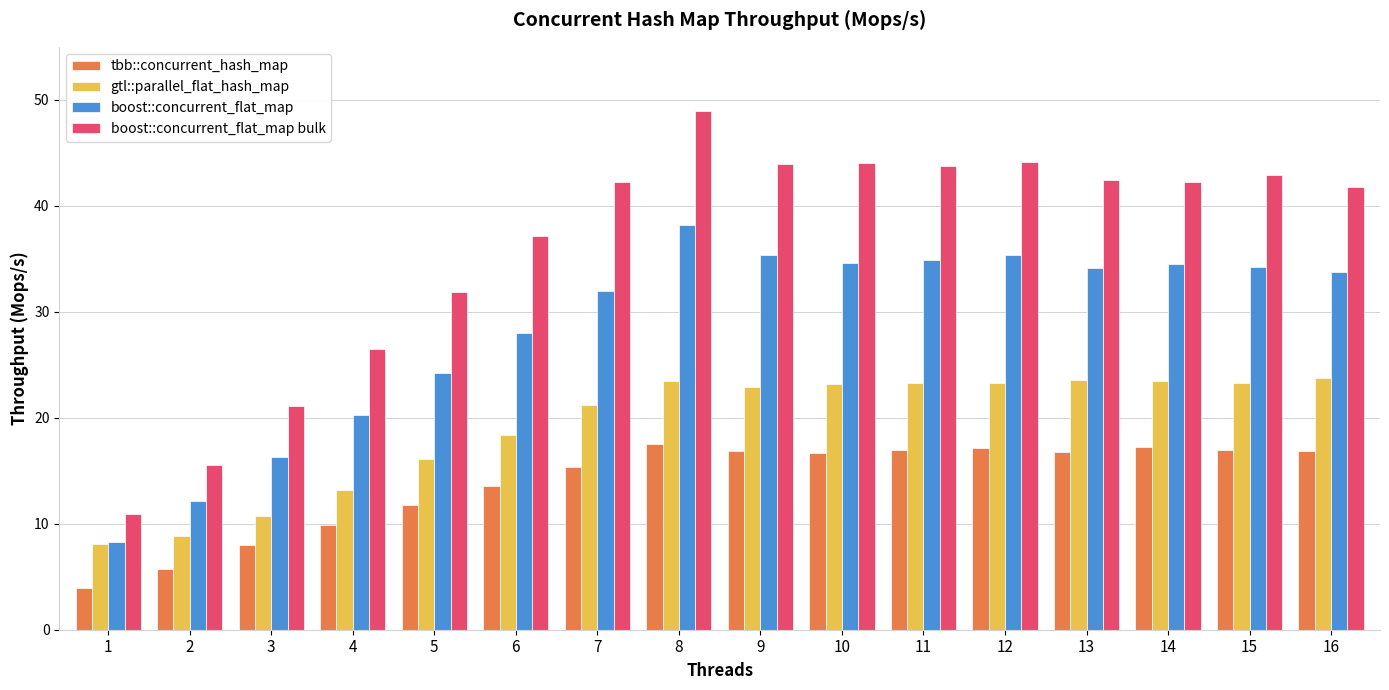

Is it true that boost::concurrent_flat_map bulk equals 87.9 at 8?

False